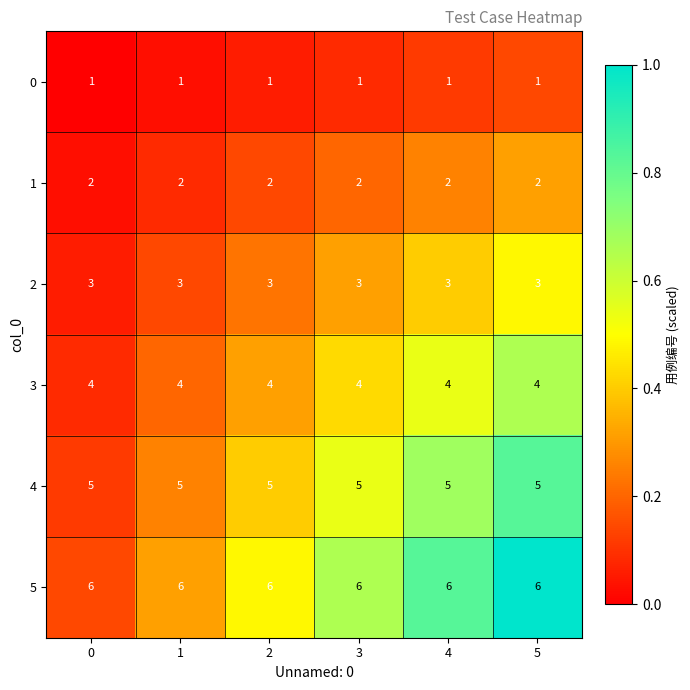

Rank the series by their average value, from highest to lowest.

5, 4, 3, 2, 1, 0